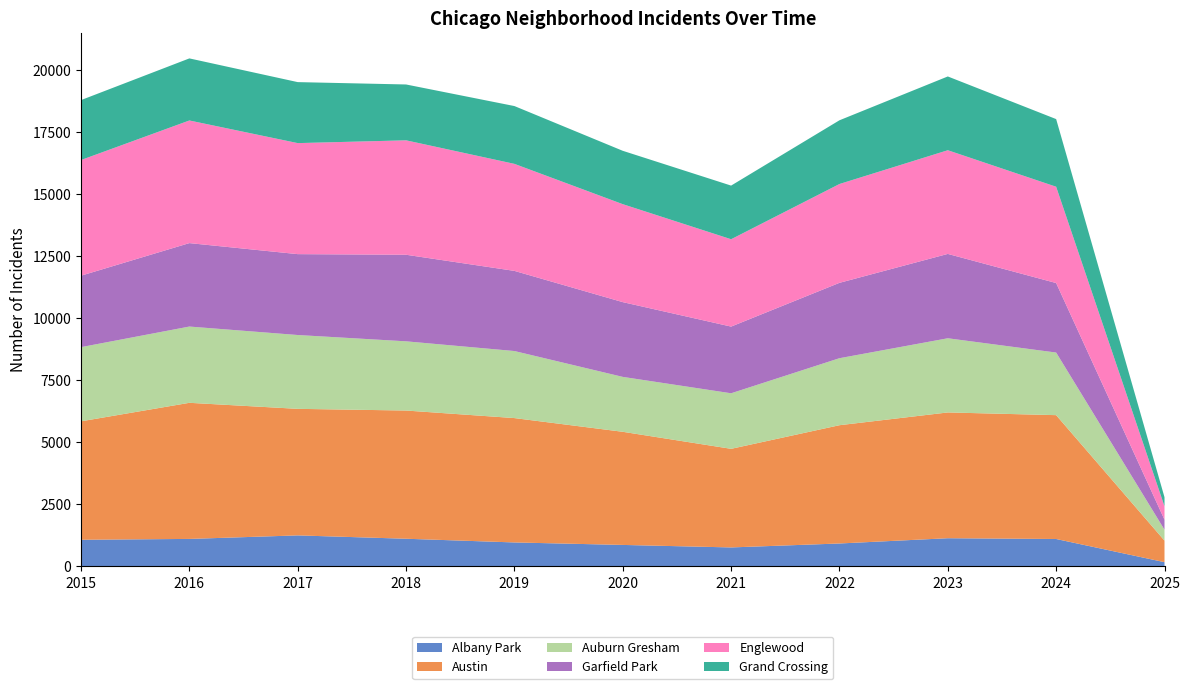

Reading right to left, list all the values displayed in this chart.

Albany Park: 174	1107	1138	926	767	868	968	1117	1252	1110	1076
Austin: 868	4987	5065	4763	3971	4556	5008	5163	5096	5481	4770
Auburn Gresham: 438	2521	2987	2698	2237	2211	2700	2787	2973	3071	2987
Garfield Park: 403	2799	3397	3035	2685	3010	3227	3486	3257	3360	2877
Englewood: 541	3878	4175	3980	3518	3945	4310	4608	4471	4938	4658
Grand Crossing: 365	2724	2971	2566	2160	2149	2328	2249	2456	2500	2413